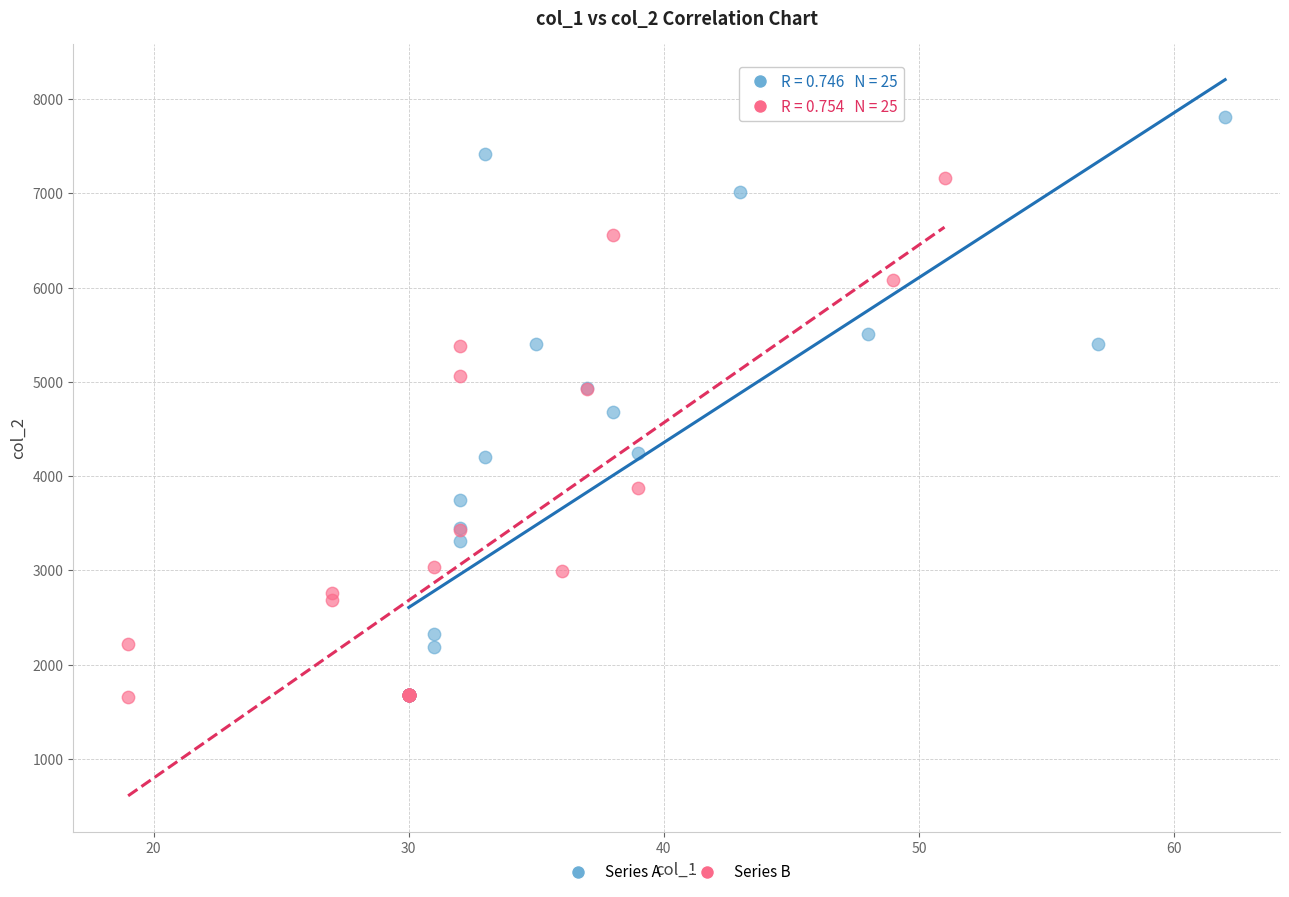

Which series has the widest spread of Y values?

Series A